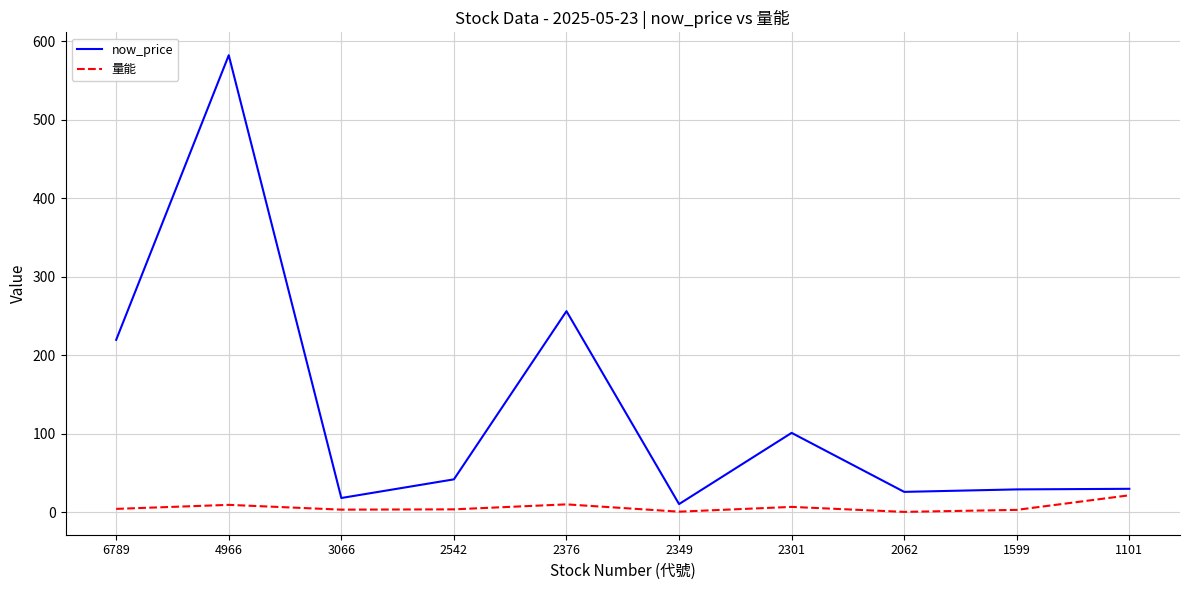

What value does the now_price series have at 2301?

101.0